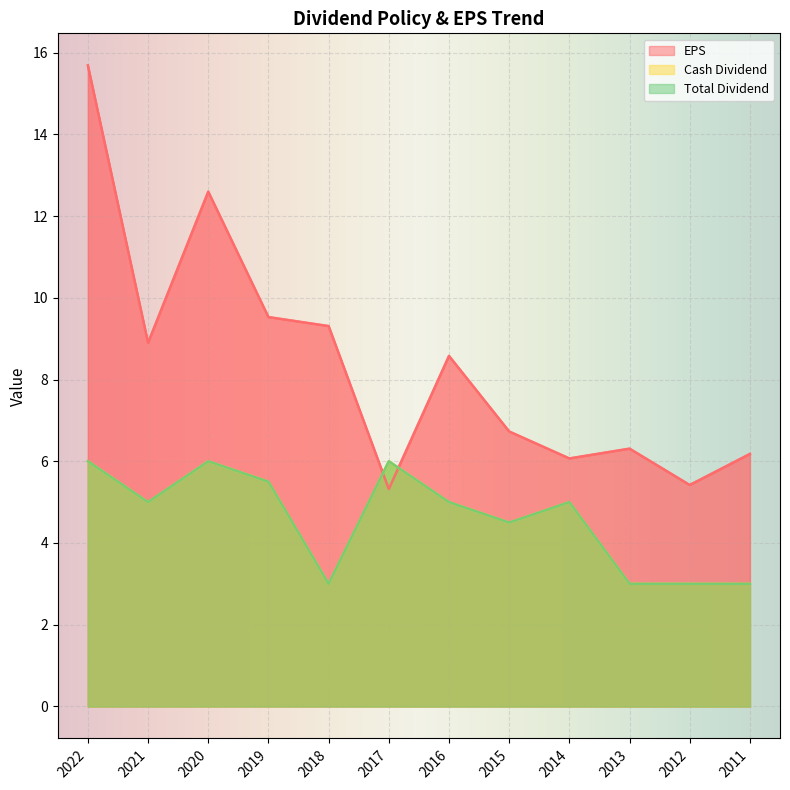

What is the total value across all series at 2011?

12.2